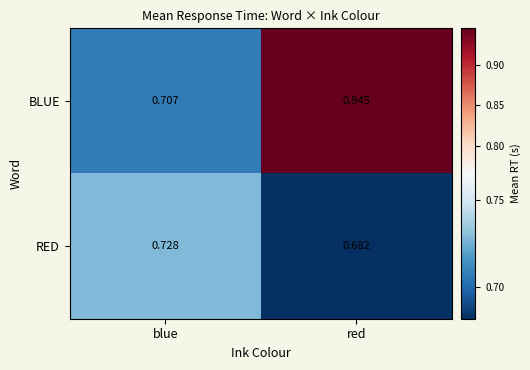

Which series has the largest total across all categories?

BLUE